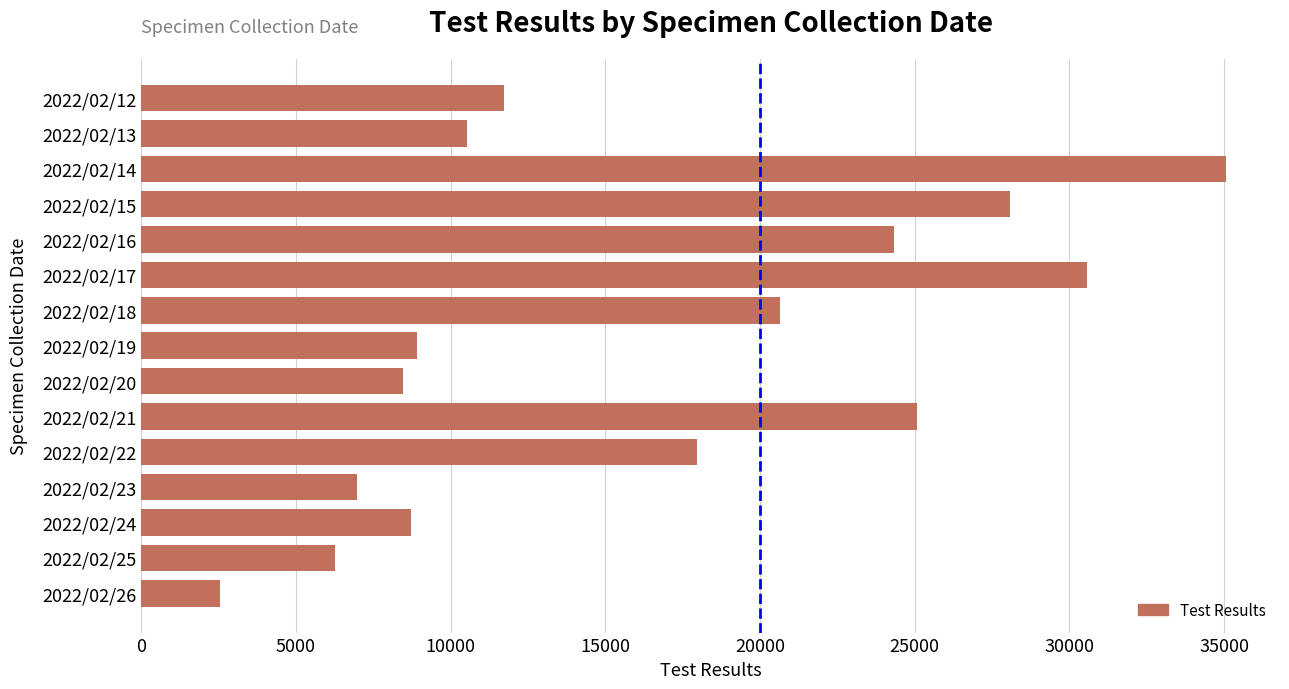

Which has a higher value, 2022/02/24 or 2022/02/23?

2022/02/24